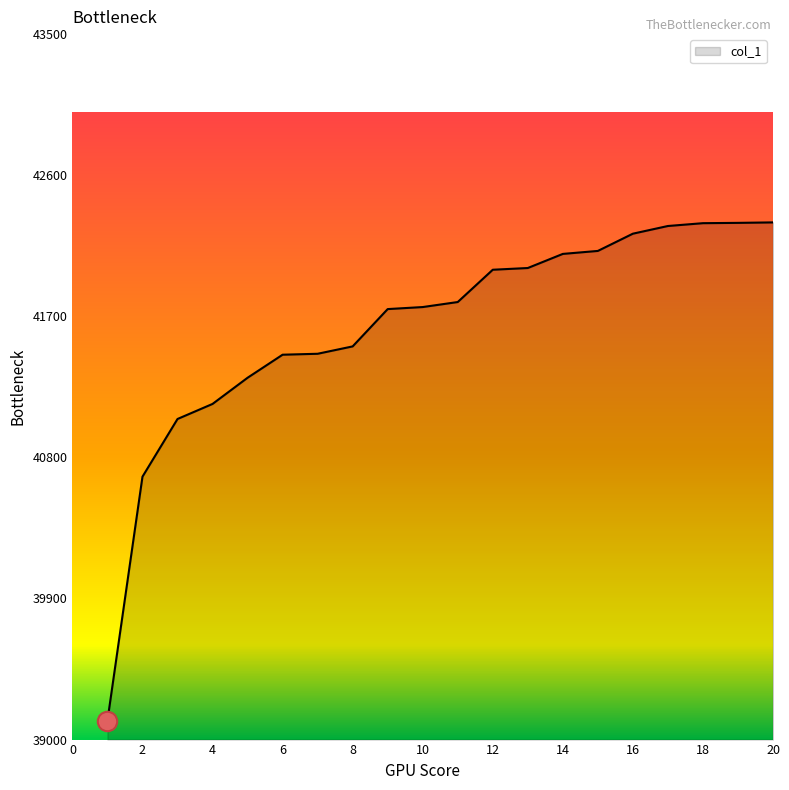

What is the smallest value displayed?

39121